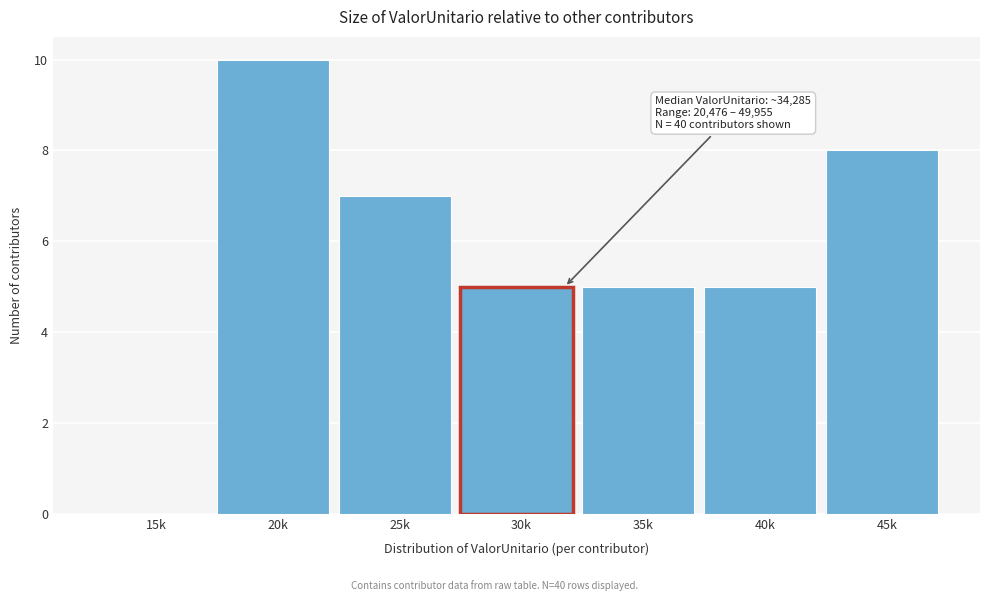

Reading right to left, extract all data points from this chart.

45k=8	40k=5	35k=5	30k=5	25k=7	20k=10	15k=0